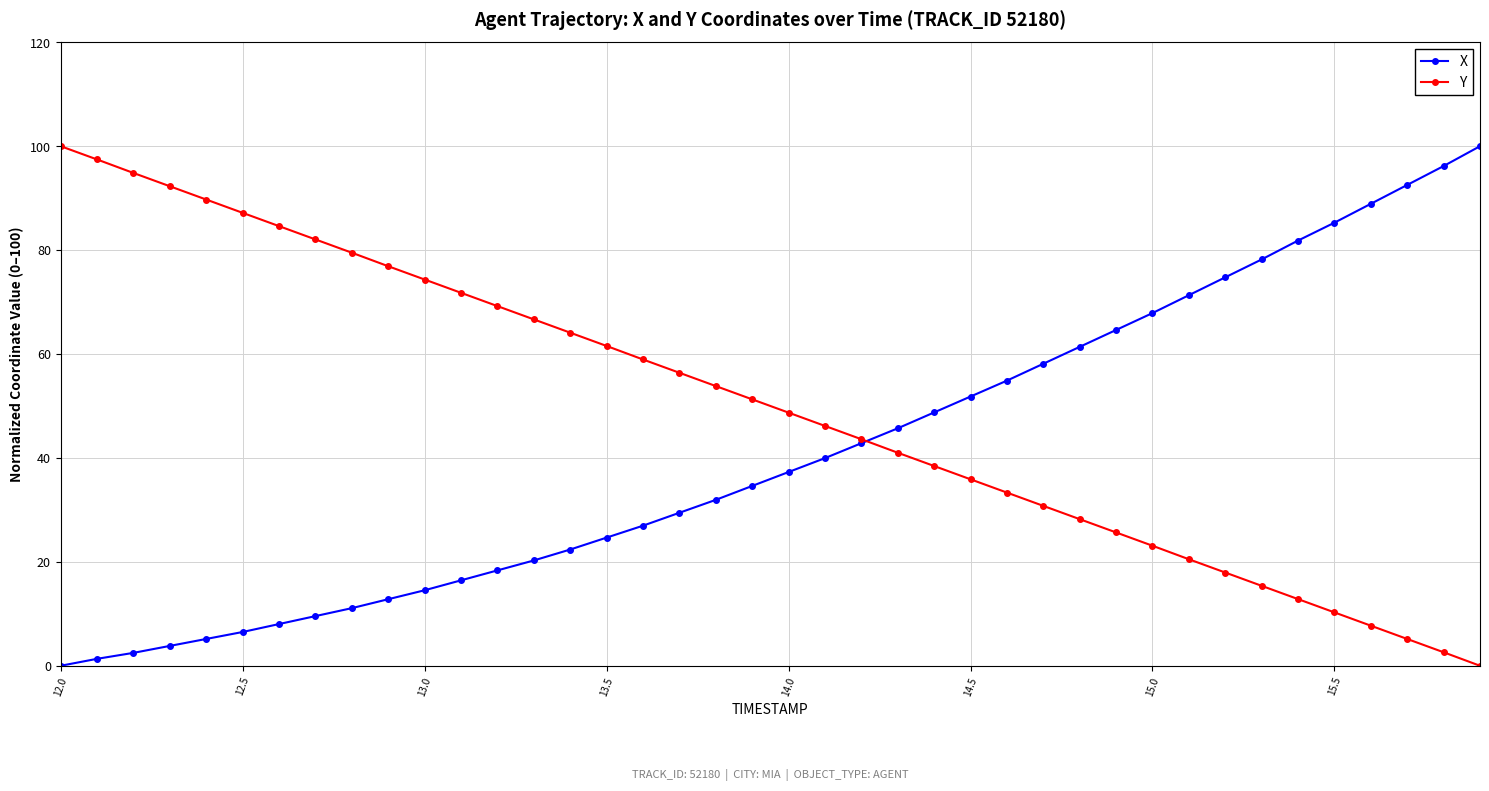

What is the value of the X point at the 7th from the left?

8.0